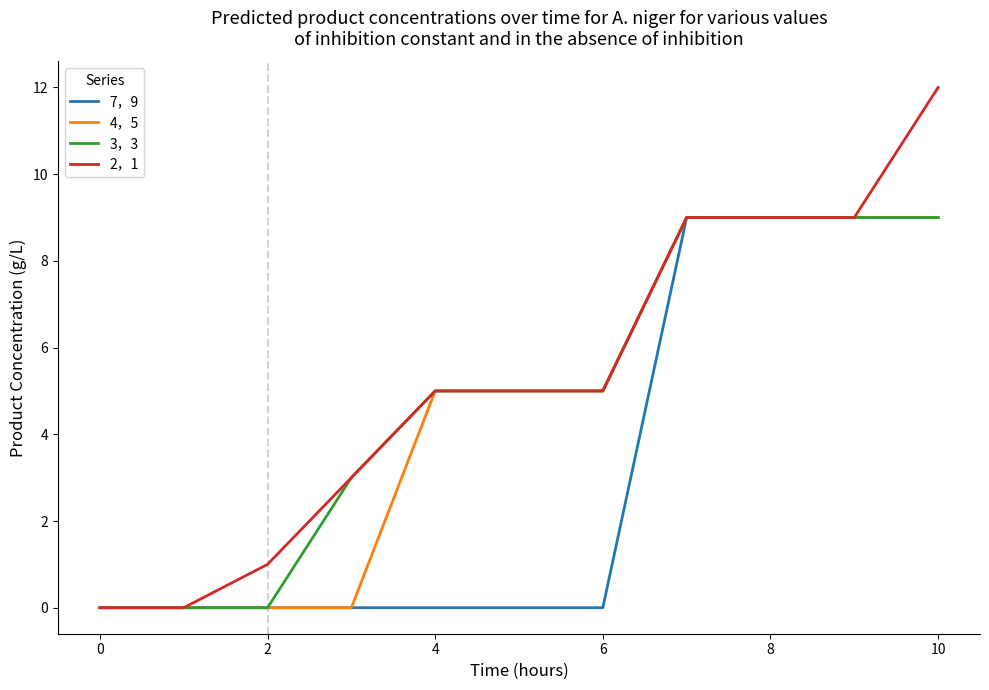

Which series has the largest range (max minus min)?

2，1